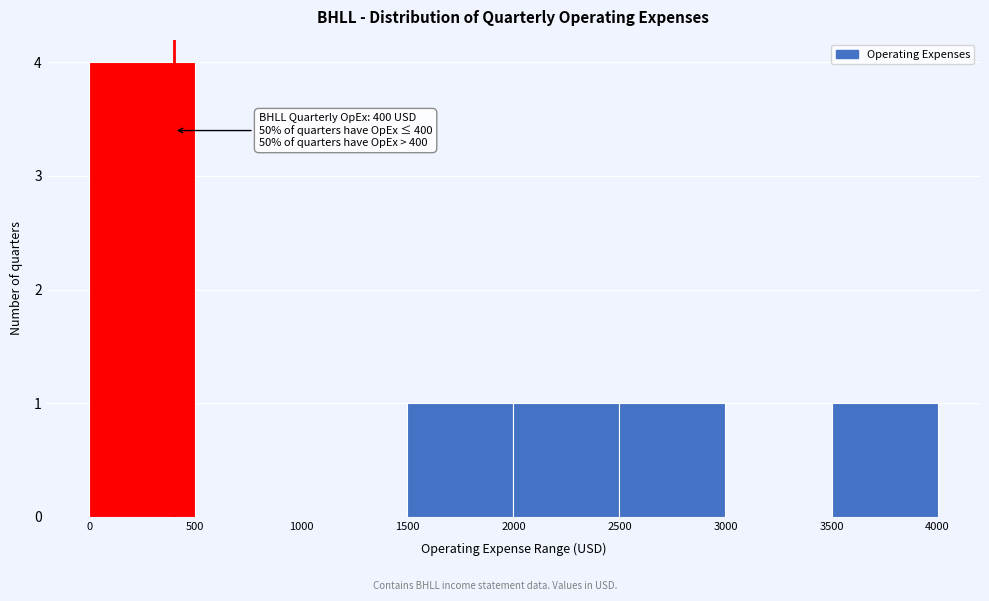

Which range on the x-axis has the tallest bar?

0 to 500